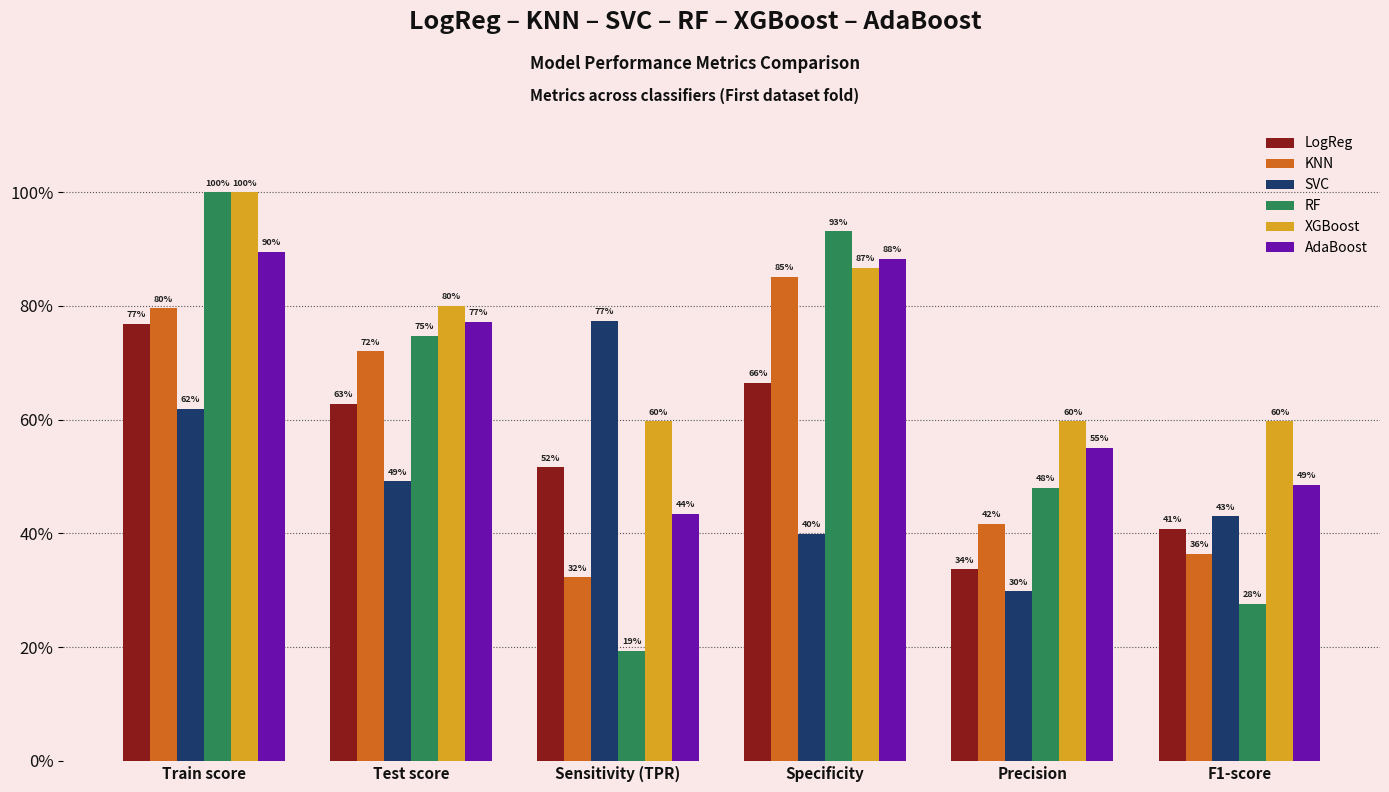

Does the chart contain stacked bars?

No